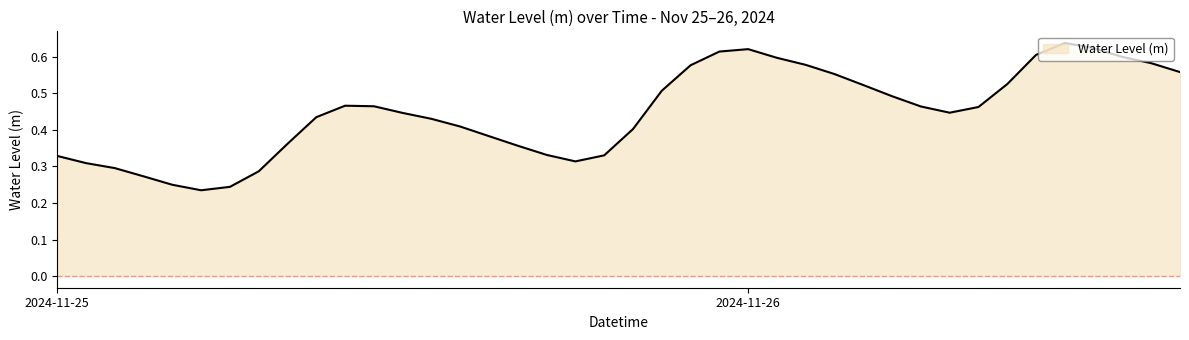

What is the minimum value shown in the chart?

0.2